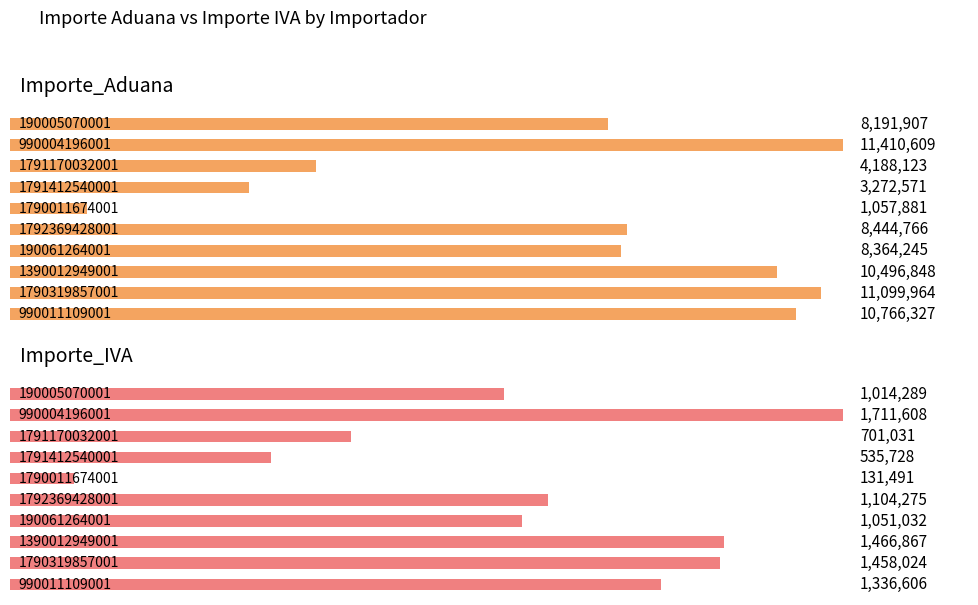

Reading left to right, extract all data points from this chart.

Importe_Aduana: 8191907	11410609	4188123	3272571	1057881	8444766	8364245	10496848	11099964	10766327
Importe_IVA: 1014289	1711608	701031	535728	131491	1104275	1051032	1466867	1458024	1336606